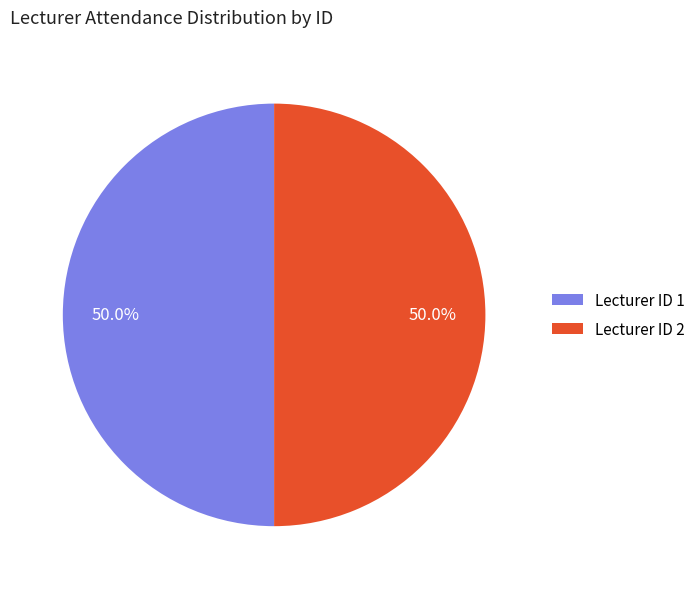

Approximately how many times larger is the value at Lecturer ID 1 compared to Lecturer ID 2?

1.0